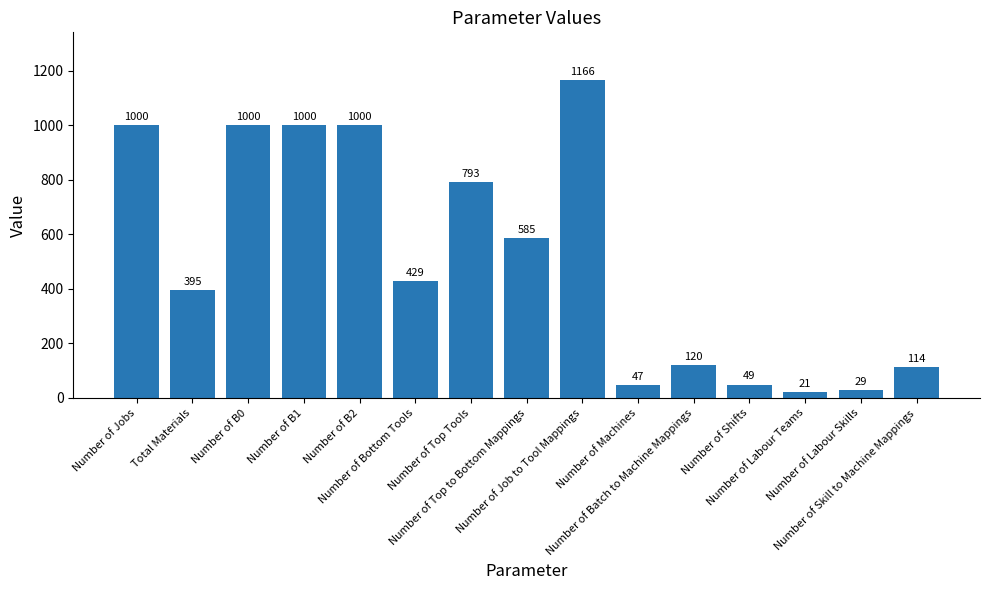

Are the bars grouped side by side (vs. stacked)?

No